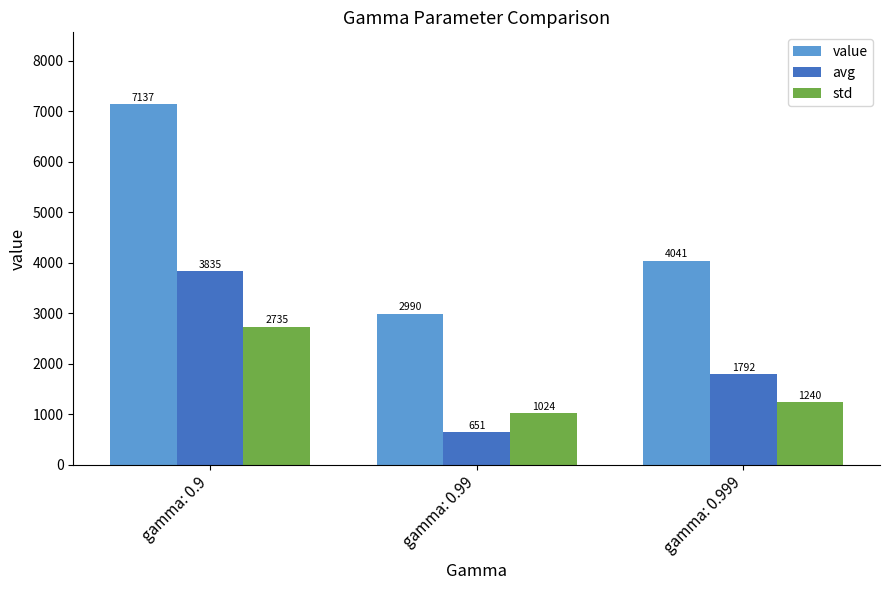

Does the chart contain stacked bars?

No